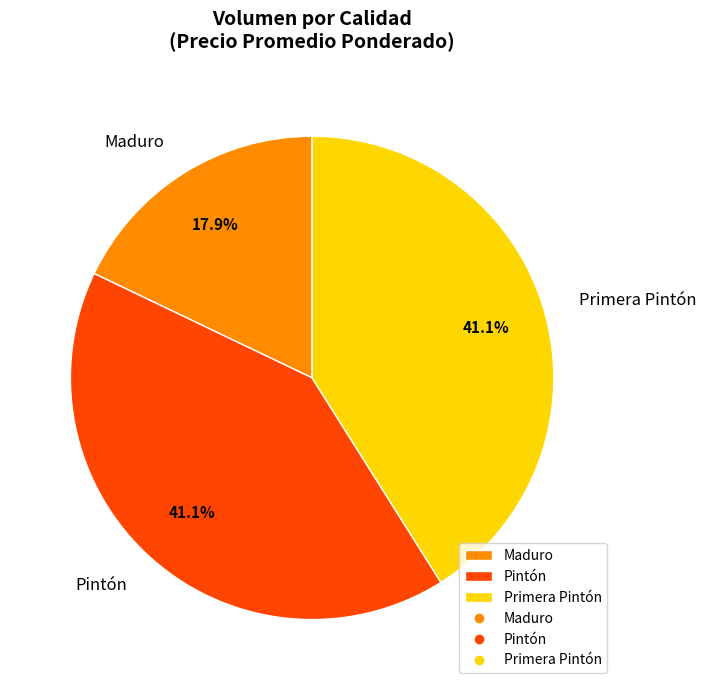

Count the number of slices in the pie.

3